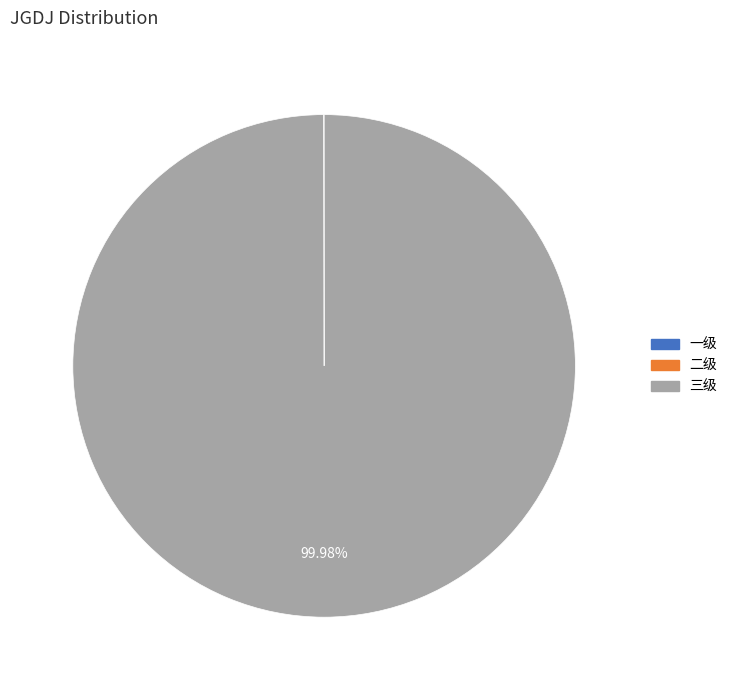

What is the largest slice in the pie chart?

三级